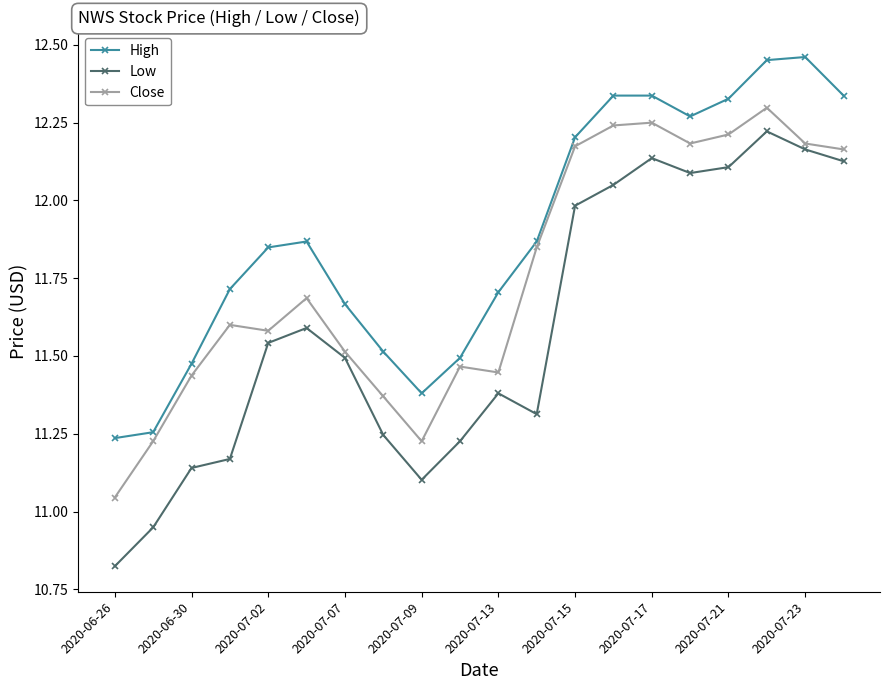

Which series has the largest range (max minus min)?

Low